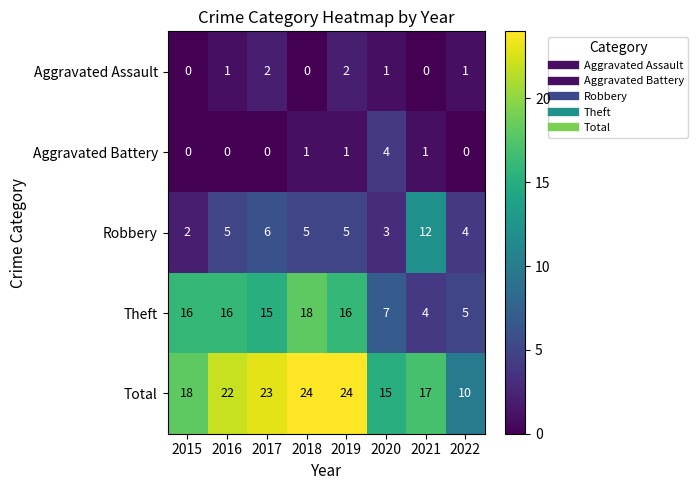

Is it true that Total equals 23 at 2017?

True